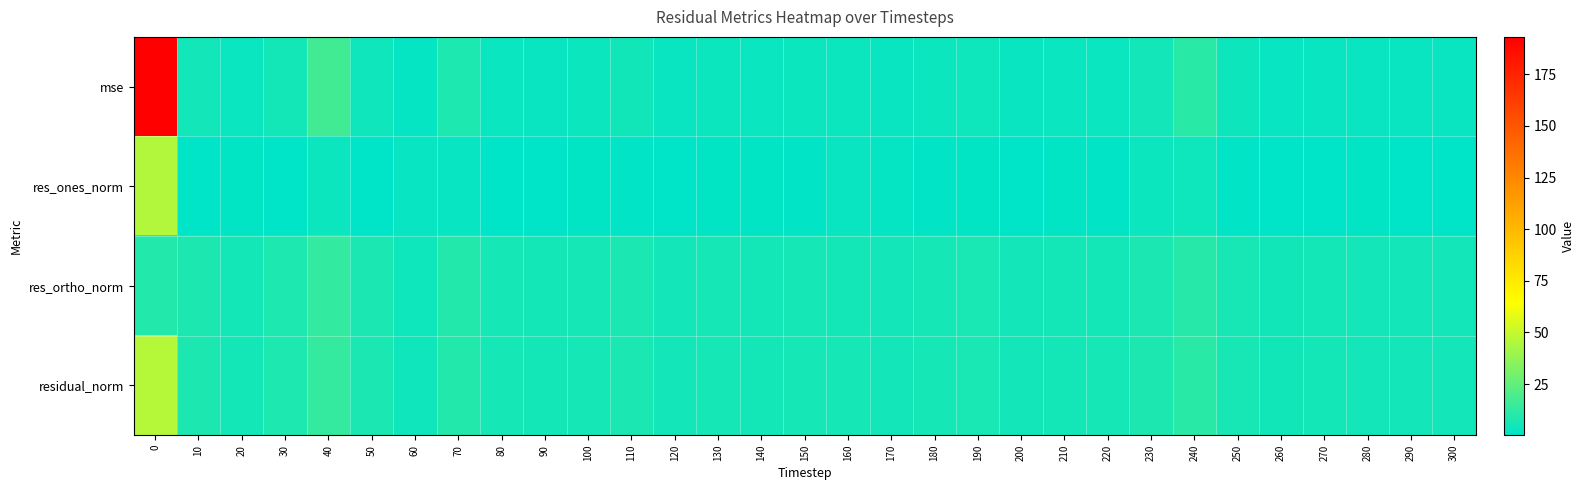

Which series has the largest range (max minus min)?

mse